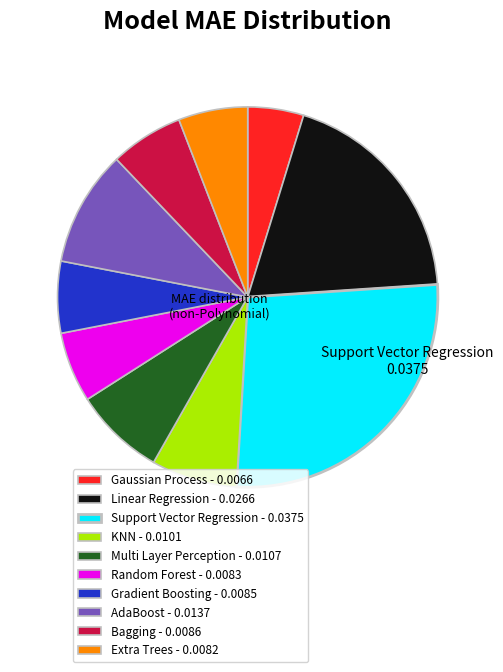

True or false: Bagging accounts for 6% of the total.

True